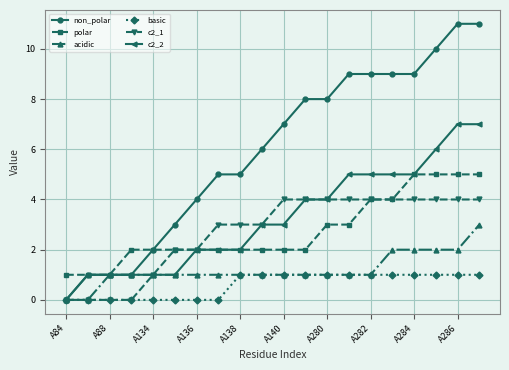

Which series has the widest spread of values?

non_polar